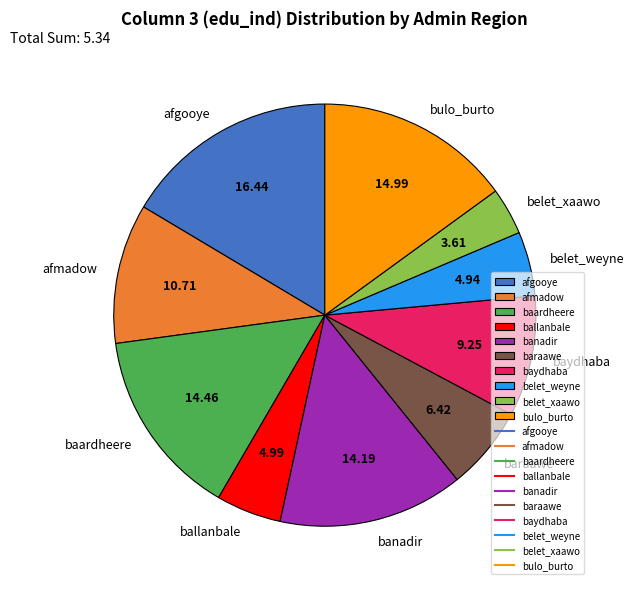

What is the largest slice in the pie chart?

afgooye